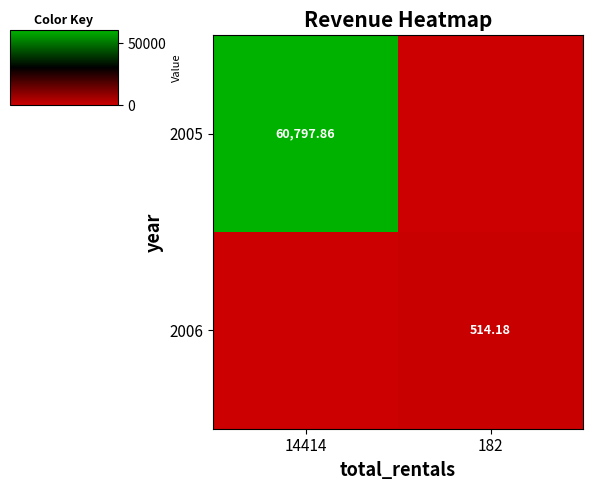

At which label is 2005 closest to 30398?

182